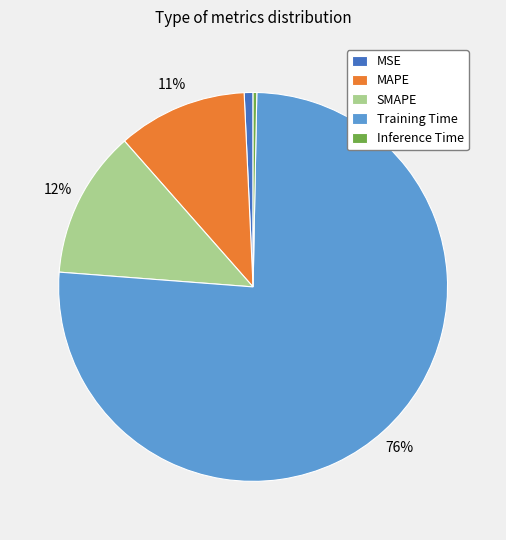

Do Training Time and MSE together represent more than half of the pie?

Yes